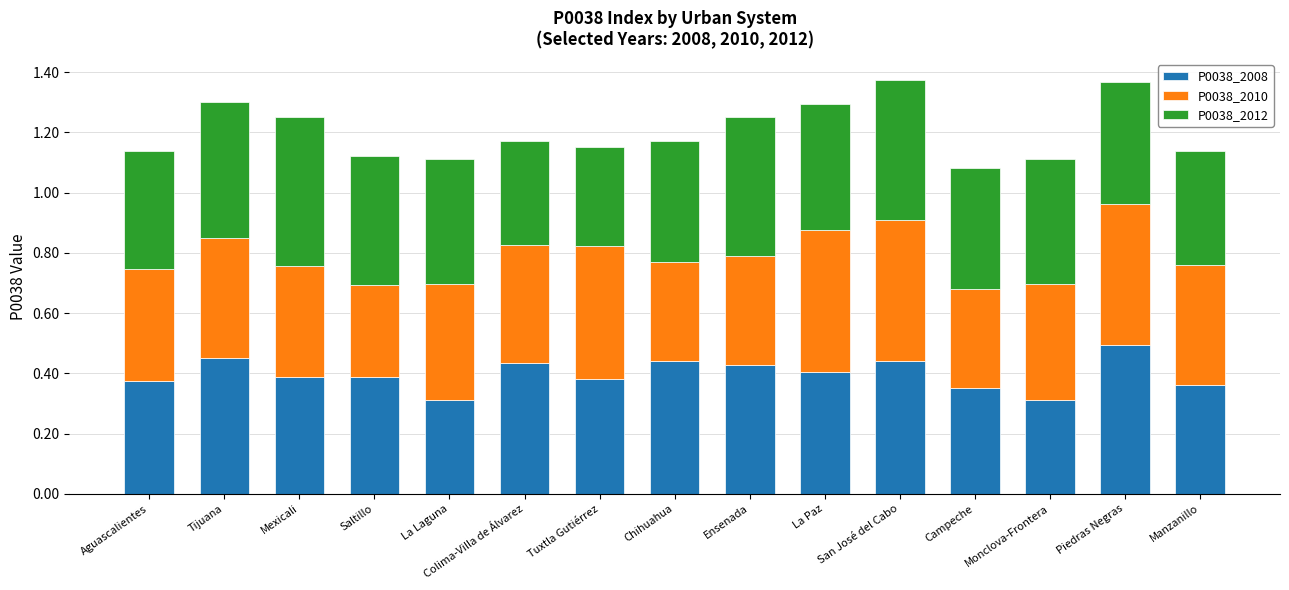

What is the total value across all series at Tuxtla Gutiérrez?

1.2